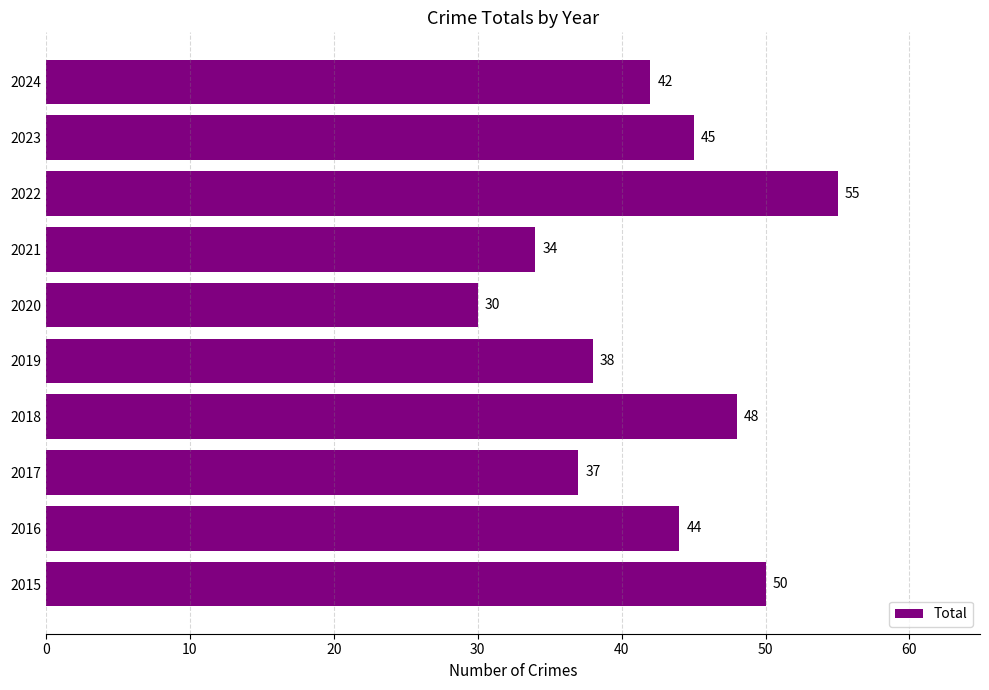

What is the sum of the values at 2021 and 2020?

64